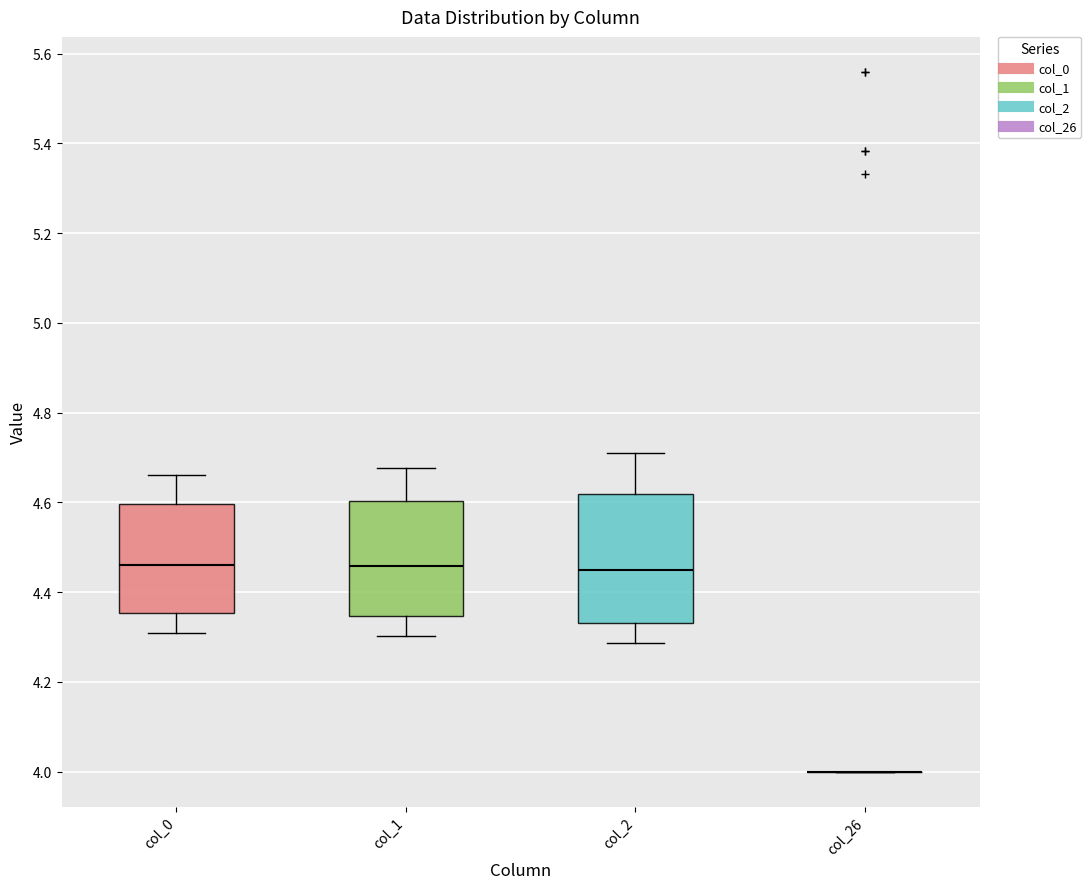

Reading left to right, read every box against the y-axis: the position of its median line, the range the box covers, and the ends of its whiskers. The values are not printed on the chart, so give them approximately, as read against the axis.

col_0: median 4.46, box 4.36 to 4.60, whiskers 4.30 to 4.66
col_1: median 4.46, box 4.34 to 4.60, whiskers 4.30 to 4.68
col_2: median 4.44, box 4.34 to 4.62, whiskers 4.28 to 4.72
col_26: box collapsed to a line at 4.00, whiskers 4.00 to 4.00